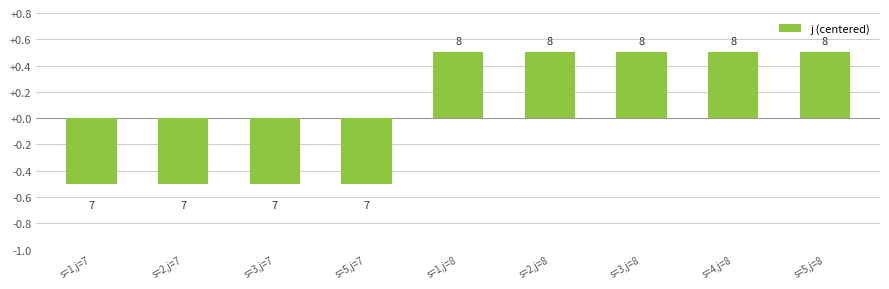

Where is the data nearest to the value 0?

s=1,j=7